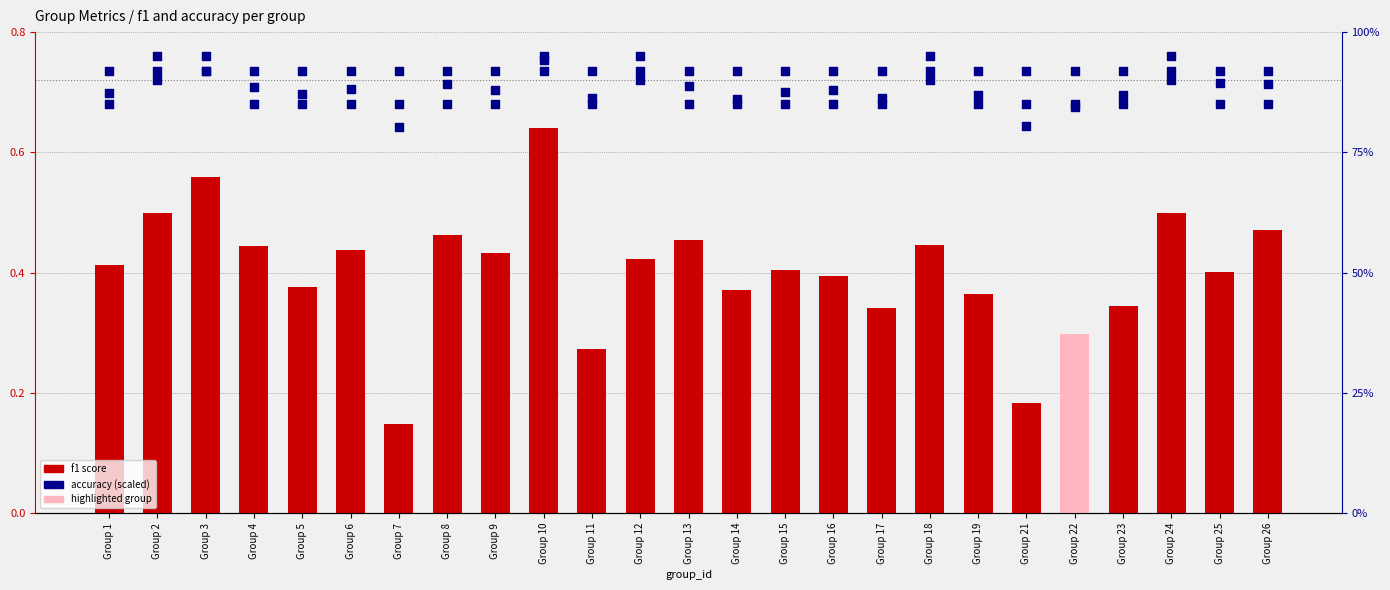

At how many categories does at least one series exceed 0?

25